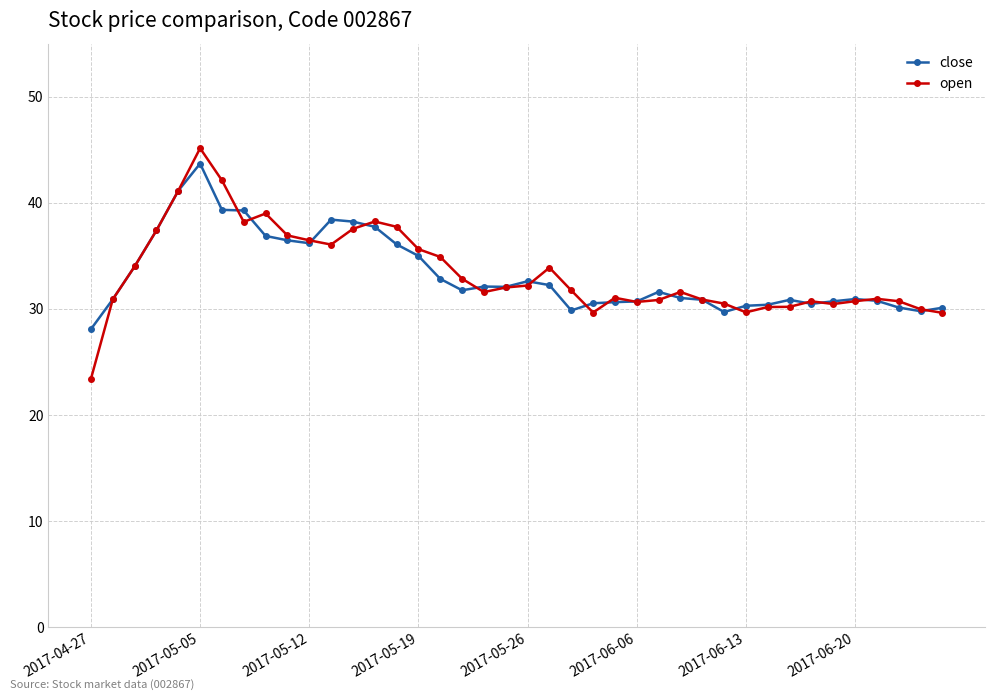

What is the value of the close point at the 12th from the left?

38.4